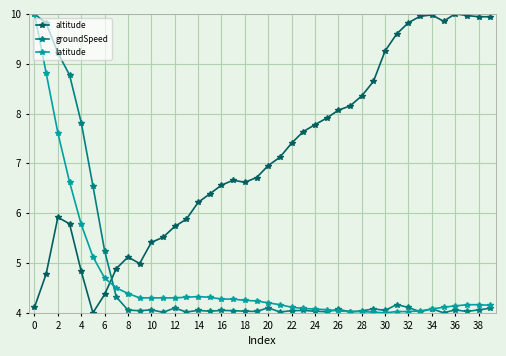

What is the highest value of the latitude series?

10.0